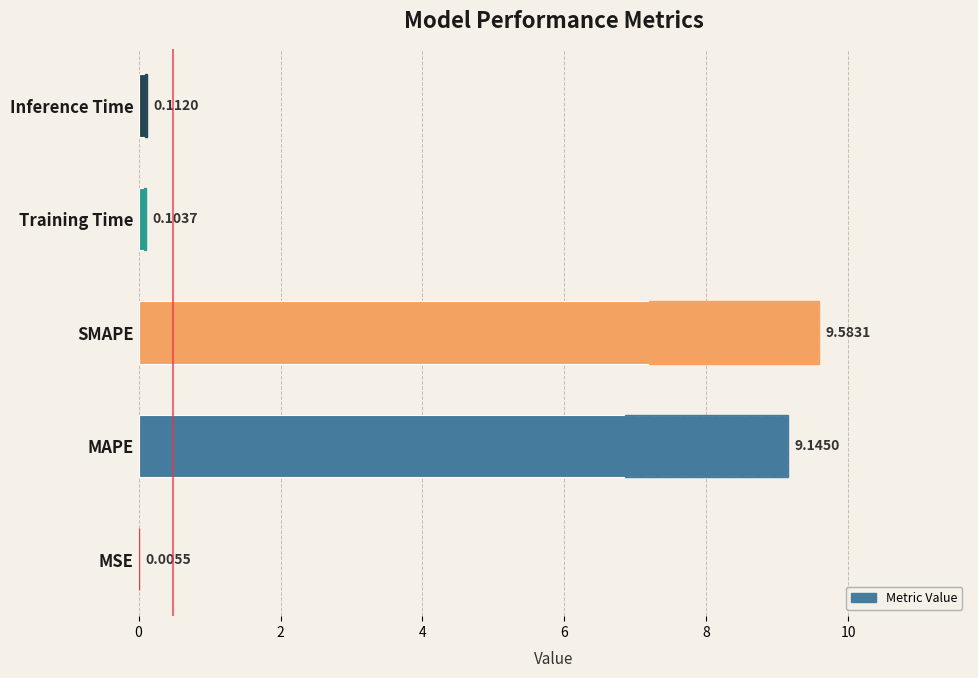

What is the difference between the maximum and minimum values?

9.6